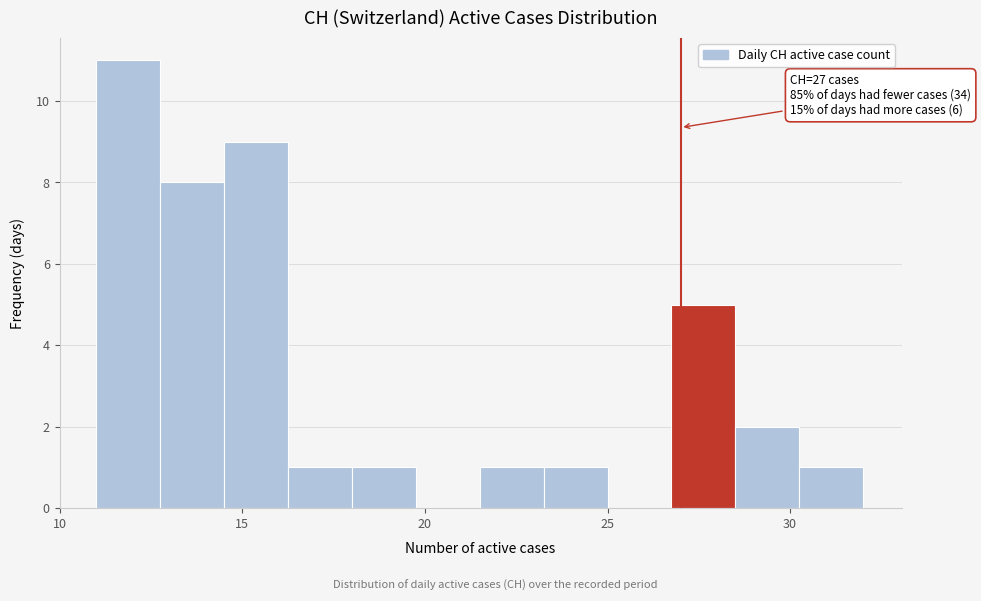

Around what value on the x-axis is the tallest bar? Give the approximate position of its centre, as read against the axis.

12.0